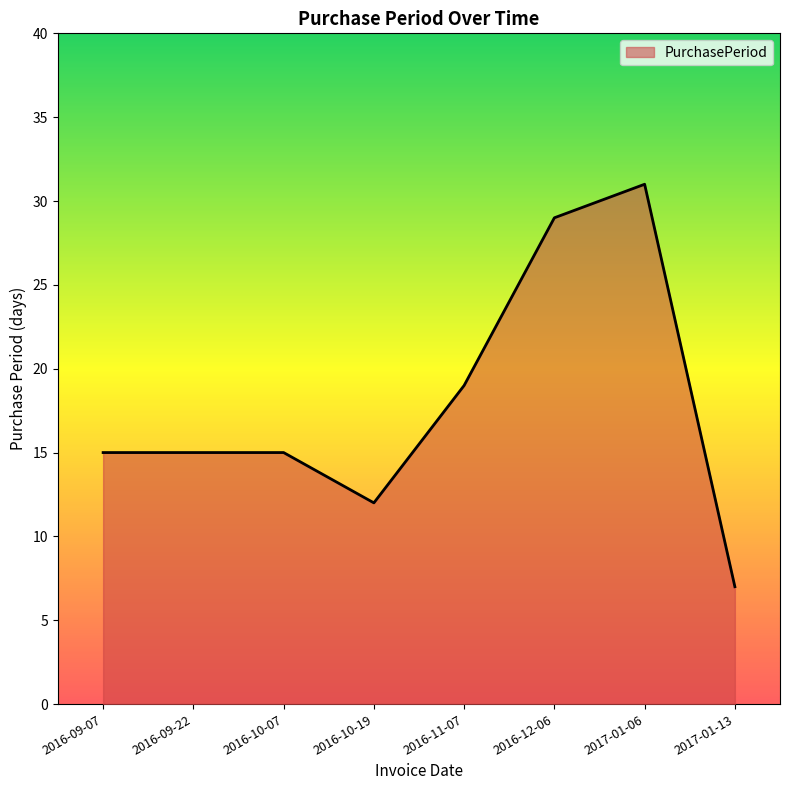

True or false: the data has more than 0 interior local peaks.

True